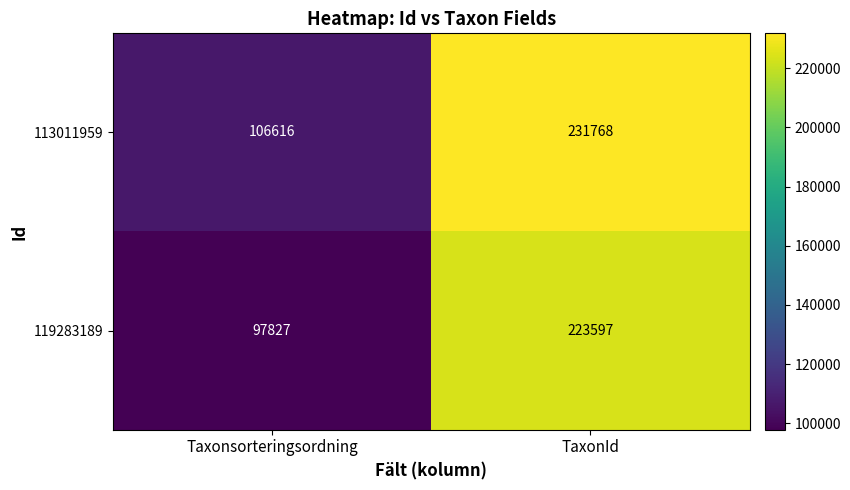

What is the sum of the 113011959 values at Taxonsorteringsordning and TaxonId?

338384